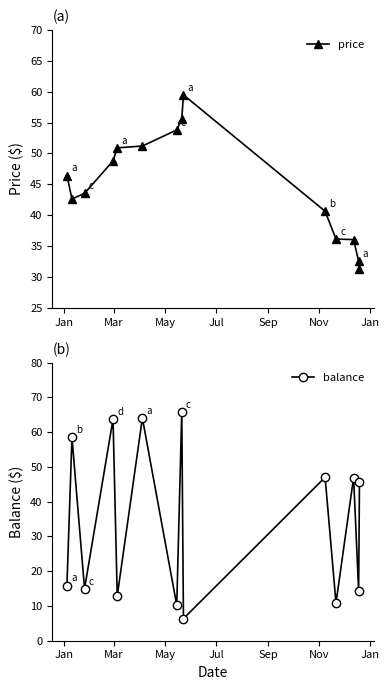

At how many categories does at least one series exceed 55?

5